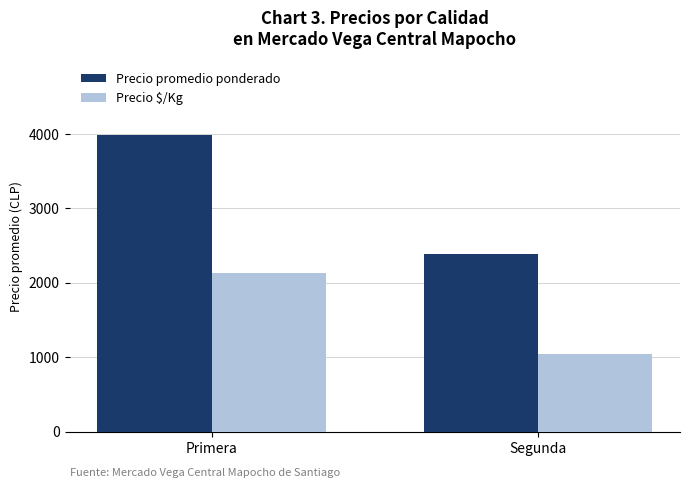

What is the label of the 1st bar from the left?

Primera